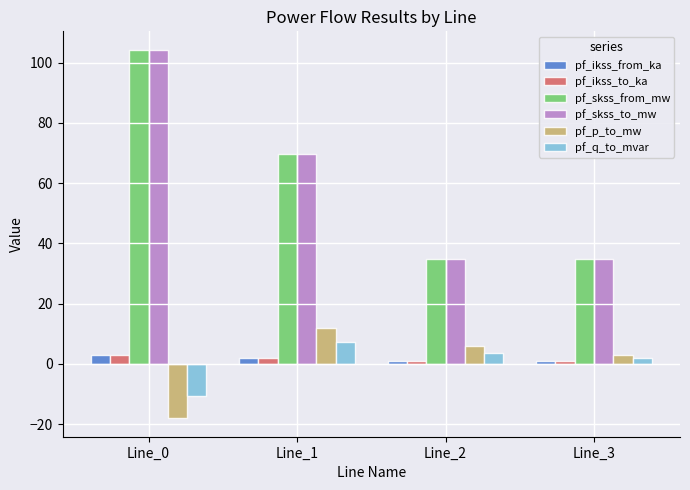

The pf_p_to_mw series shows 3.0 at Line_3. True or false?

True